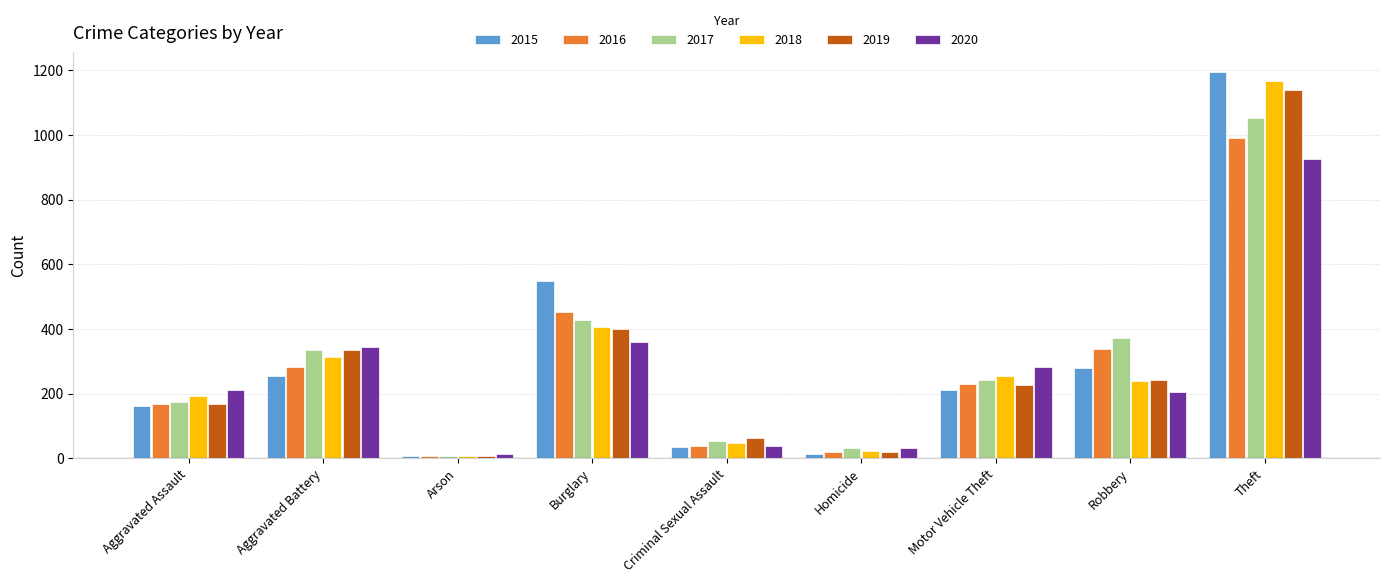

What is the minimum value shown in the chart?

6